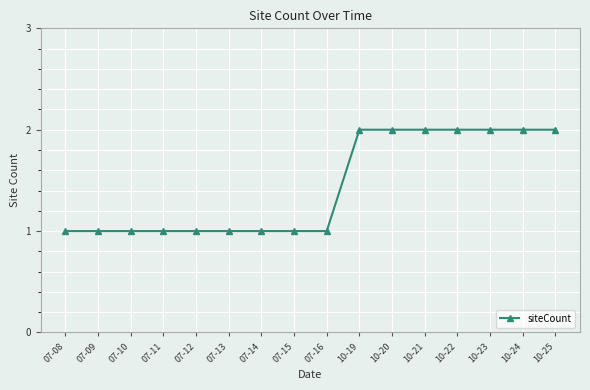

Read the value at 07-10.

1